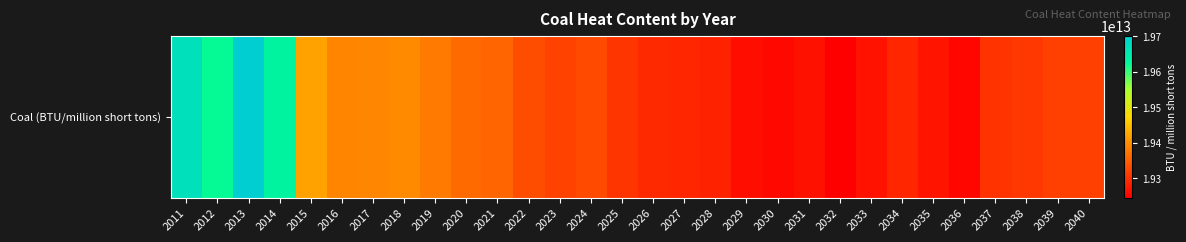

How many data points are less than 19316725000000?

15